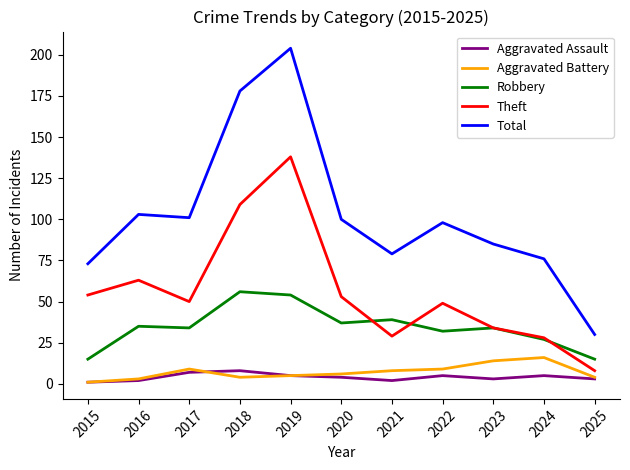

Is it true that Aggravated Battery equals 14 at 2023?

True